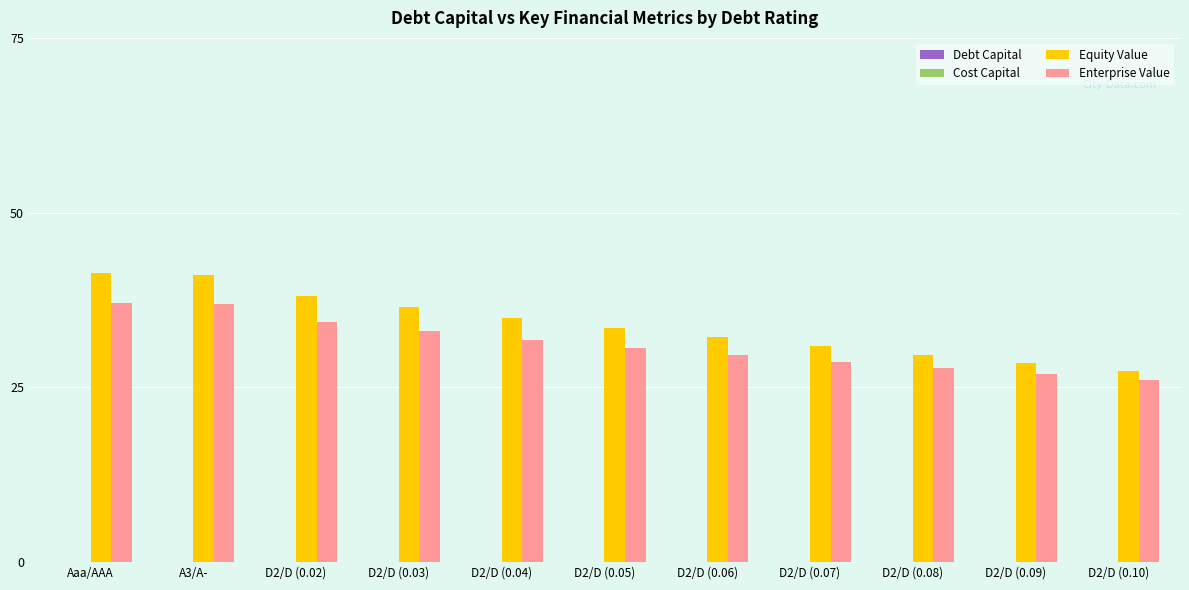

The Equity Value series shows 51.8 at D2/D (0.05). True or false?

False